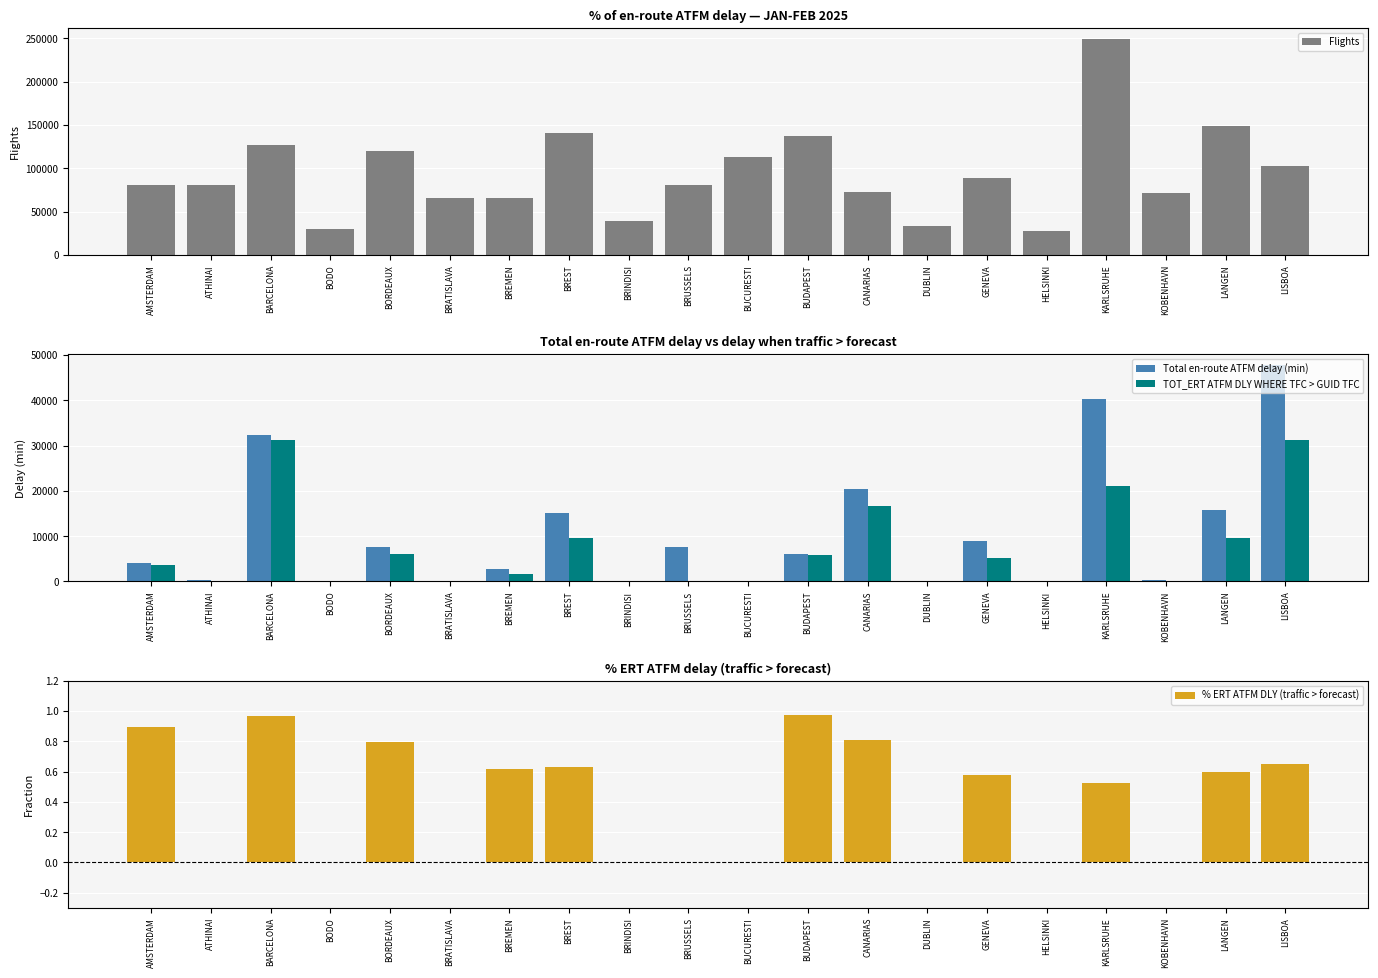

Which series has the largest total across all categories?

Flights